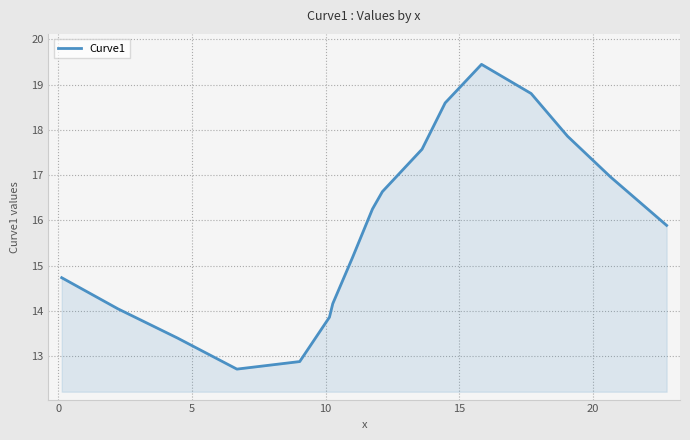

What is the smallest value displayed?

12.7